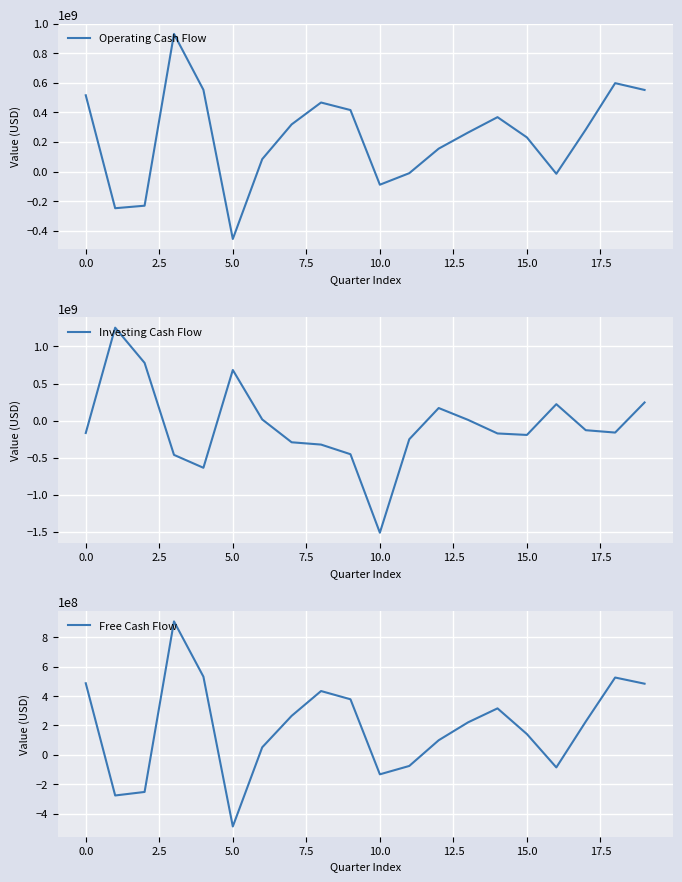

After their last crossing, which series has the higher values: Investing Cash Flow or Free Cash Flow?

Free Cash Flow